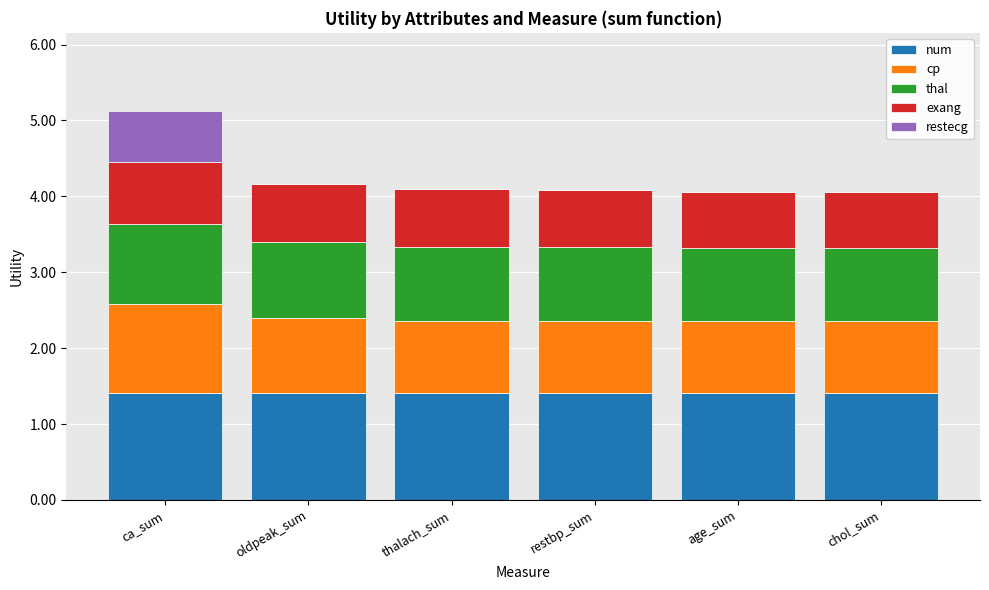

True or false: num has a value of 1.4 at chol_sum.

True